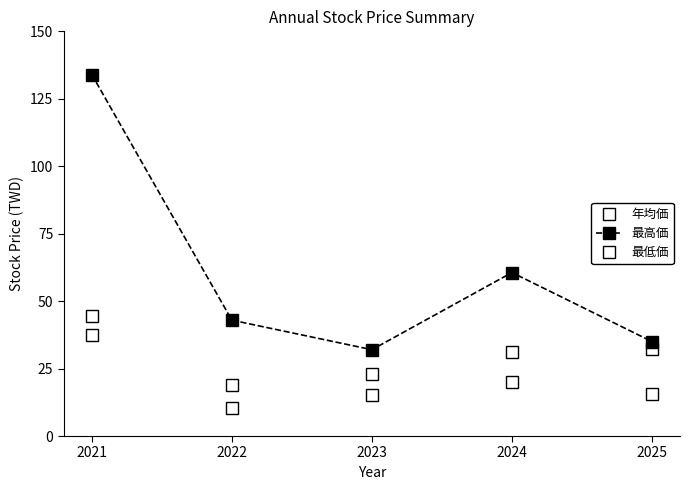

How many data points in 最高価 are less than 42?

2